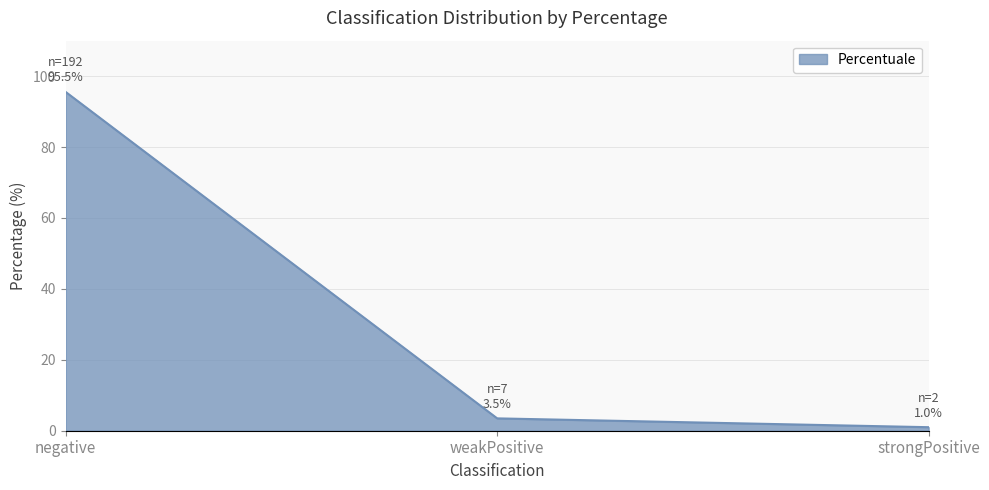

How many lines are shown in the chart?

1